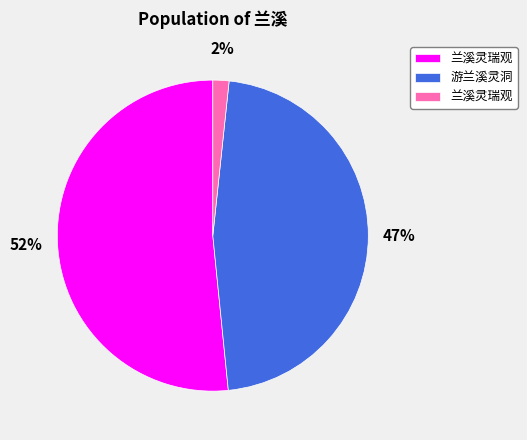

Does any single category account for the majority?

Yes